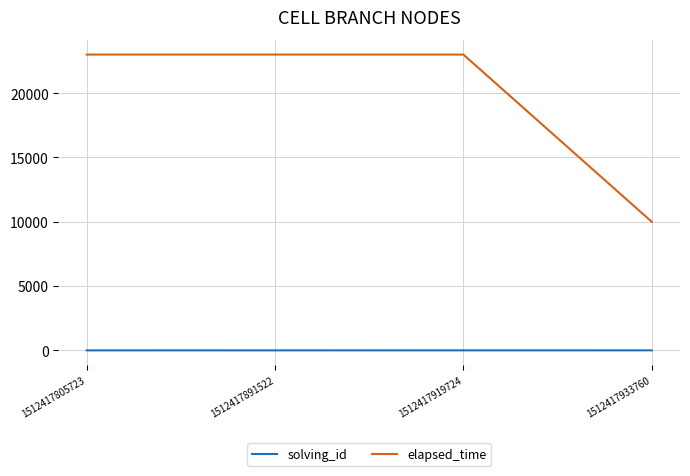

At how many categories does at least one series exceed 10111?

3